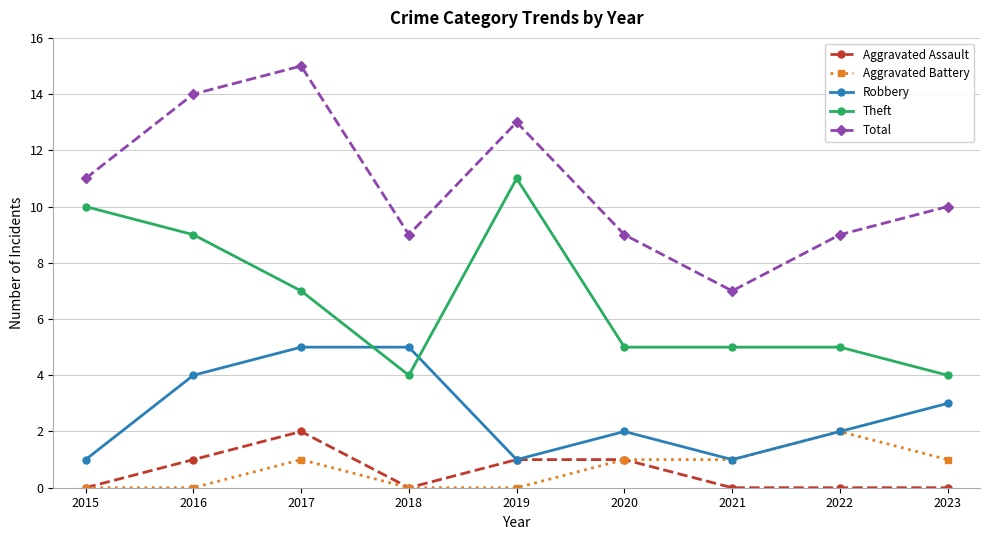

Reading left to right, what are all the values shown in this chart?

Aggravated Assault: 2015=0	2016=1	2017=2	2018=0	2019=1	2020=1	2021=0	2022=0	2023=0
Aggravated Battery: 2015=0	2016=0	2017=1	2018=0	2019=0	2020=1	2021=1	2022=2	2023=1
Robbery: 2015=1	2016=4	2017=5	2018=5	2019=1	2020=2	2021=1	2022=2	2023=3
Theft: 2015=10	2016=9	2017=7	2018=4	2019=11	2020=5	2021=5	2022=5	2023=4
Total: 2015=11	2016=14	2017=15	2018=9	2019=13	2020=9	2021=7	2022=9	2023=10